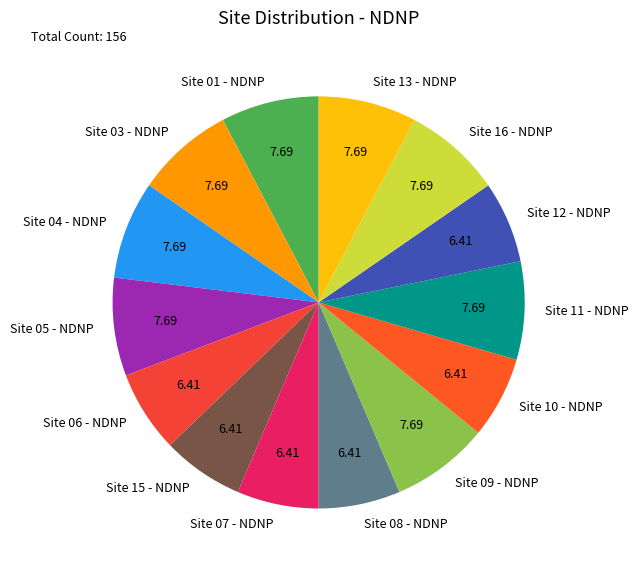

What is the ratio of the value at Site 09 - NDNP to the value at Site 08 - NDNP?

1.2